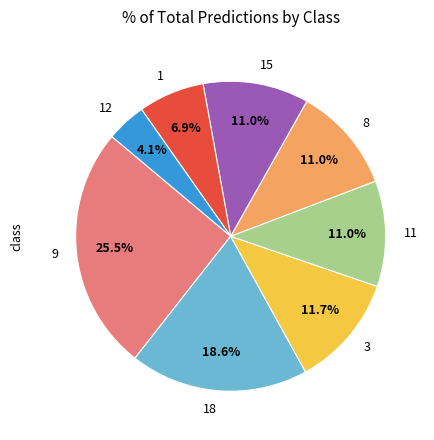

Count the number of slices in the pie.

8